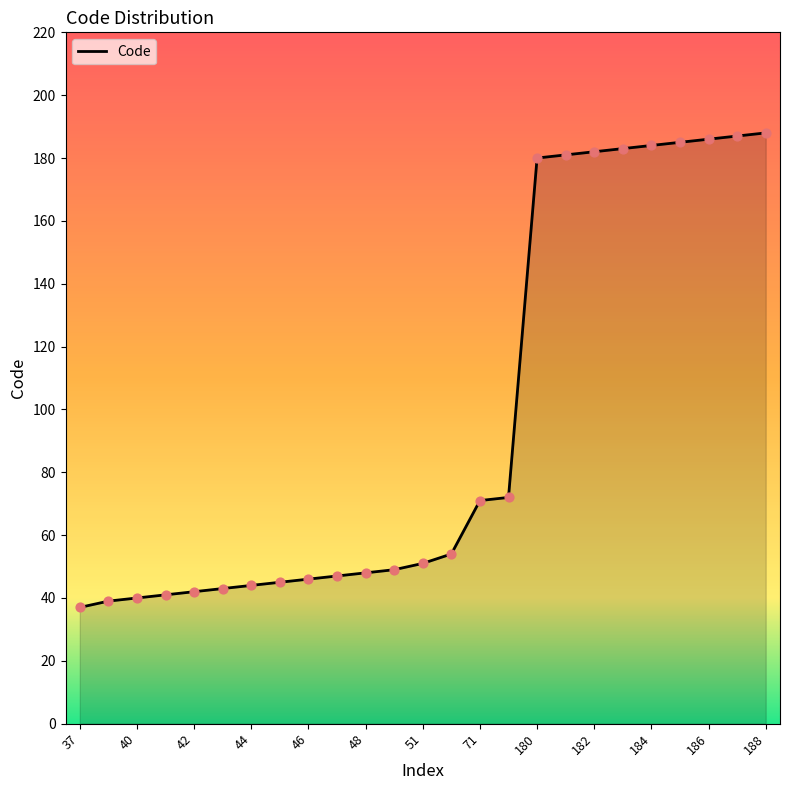

What is the difference between the maximum and minimum values?

151